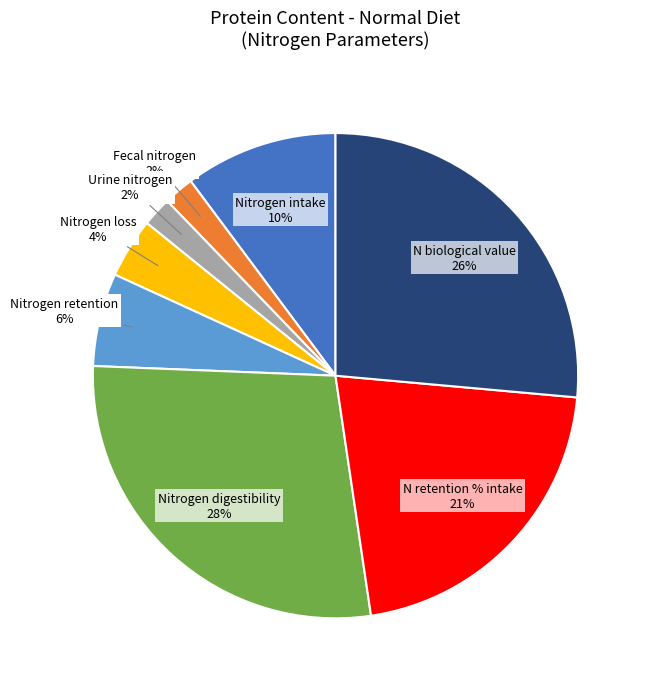

To the nearest percent, what is the combined percentage of N retention % intake and Nitrogen loss?

25%